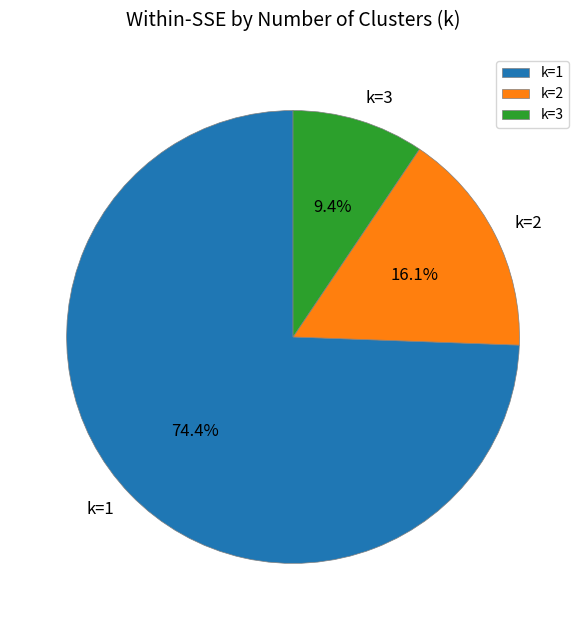

Between k=2 and k=1, which is larger?

k=1